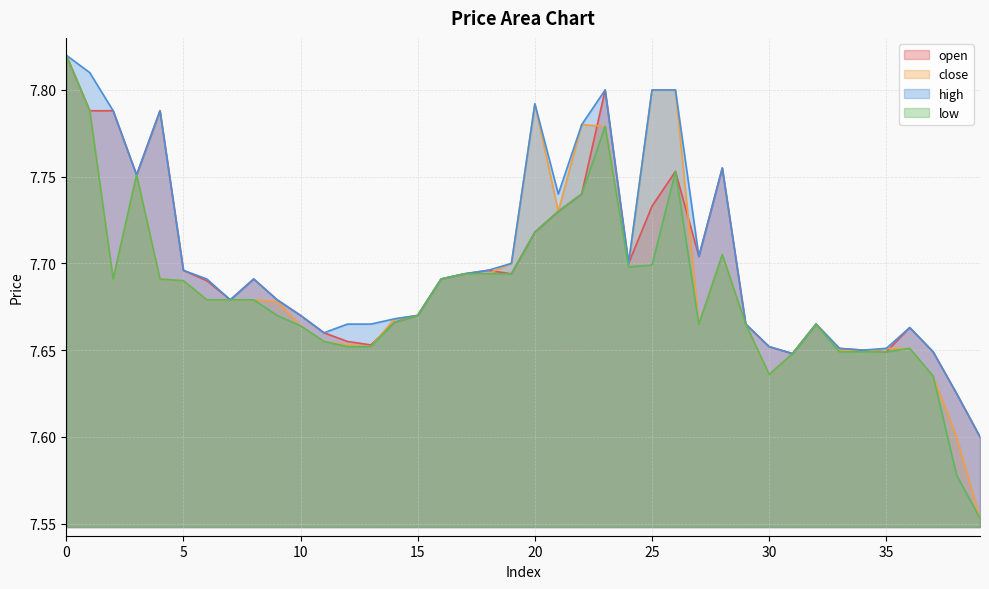

Which series has the largest total across all categories?

high